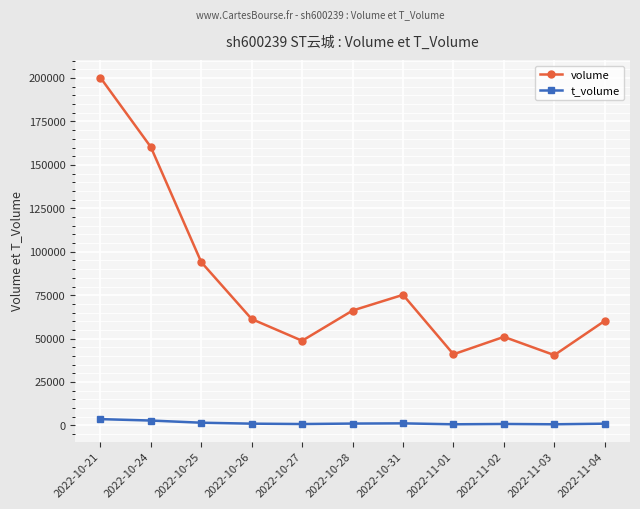

What is the smallest value displayed?

682